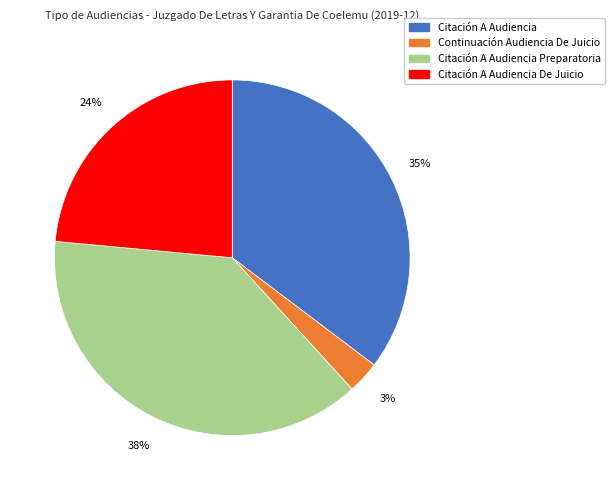

Does any single category account for the majority?

No